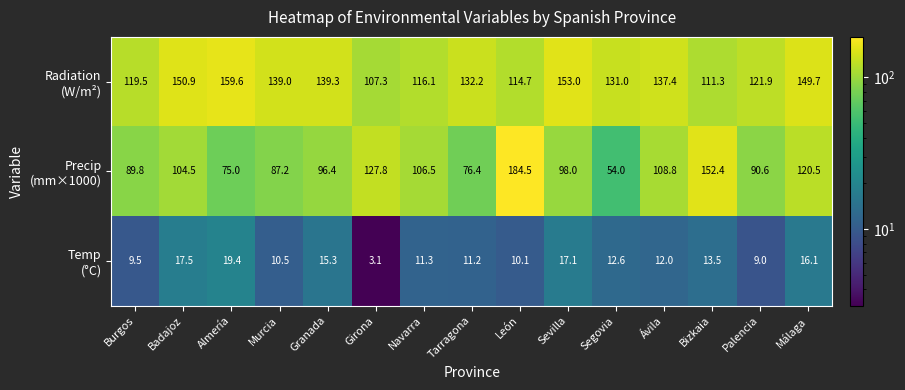

What is the difference between the highest and lowest values at Girona?

124.7